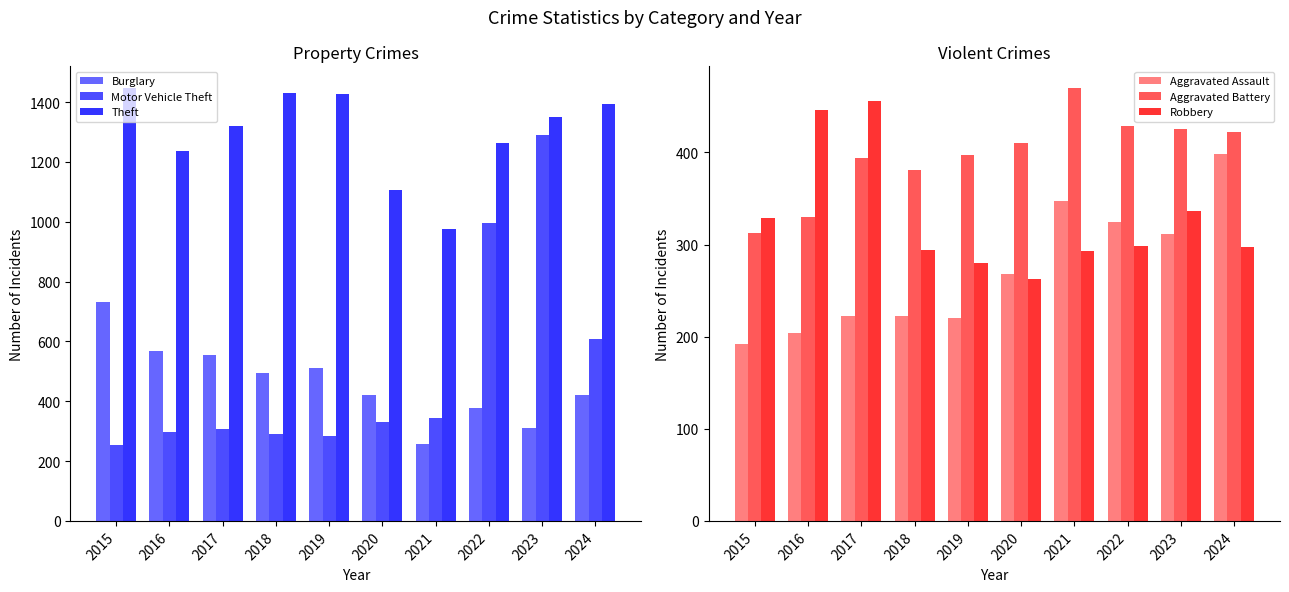

Is the value of Burglary at 2021 greater than the value of Robbery at 2015?

No